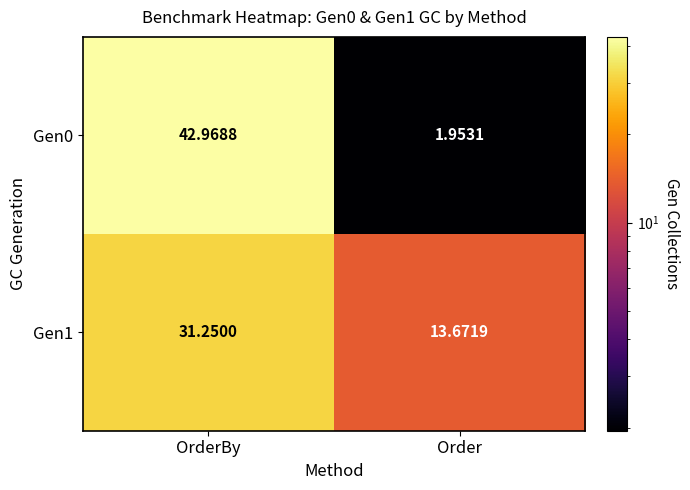

Rank the categories by Gen0 value from highest to lowest.

OrderBy, Order